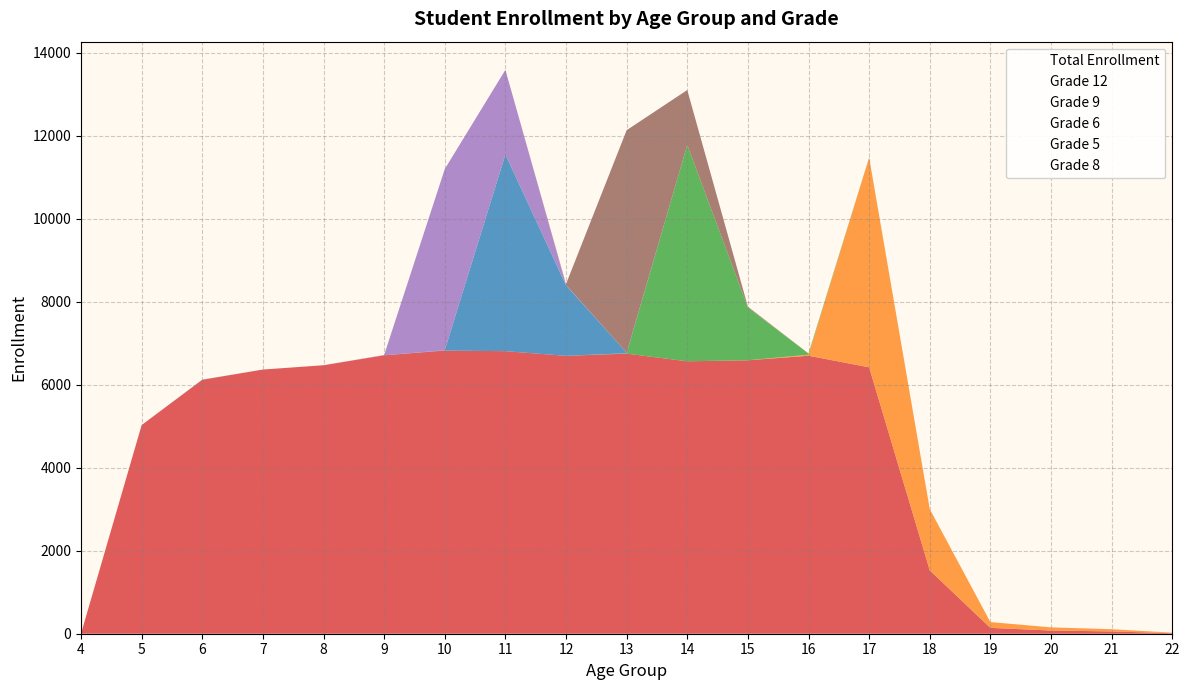

What are all the series names shown in the legend?

Total Enrollment, Grade 12, Grade 9, Grade 6, Grade 5, Grade 8